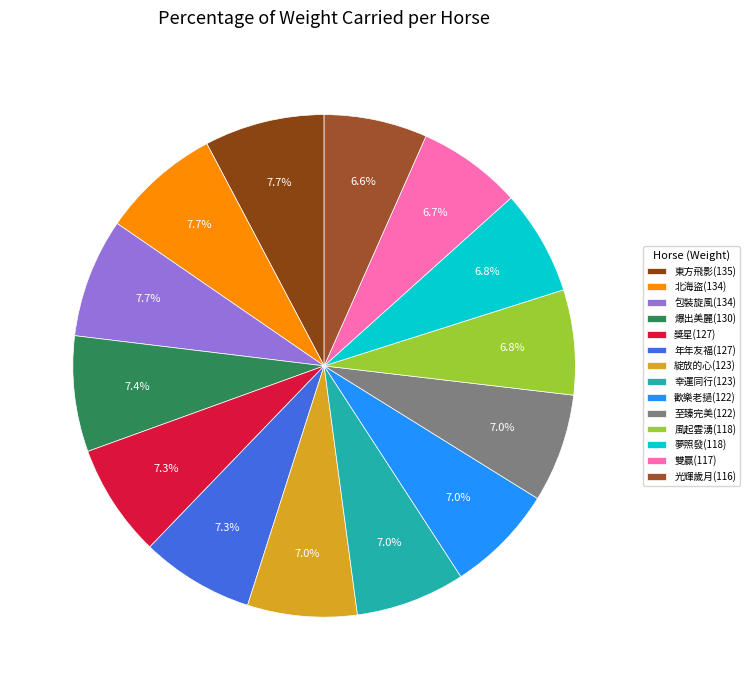

What is the change in value from 北海盜(134) to 歡樂老撾(122)?

-12